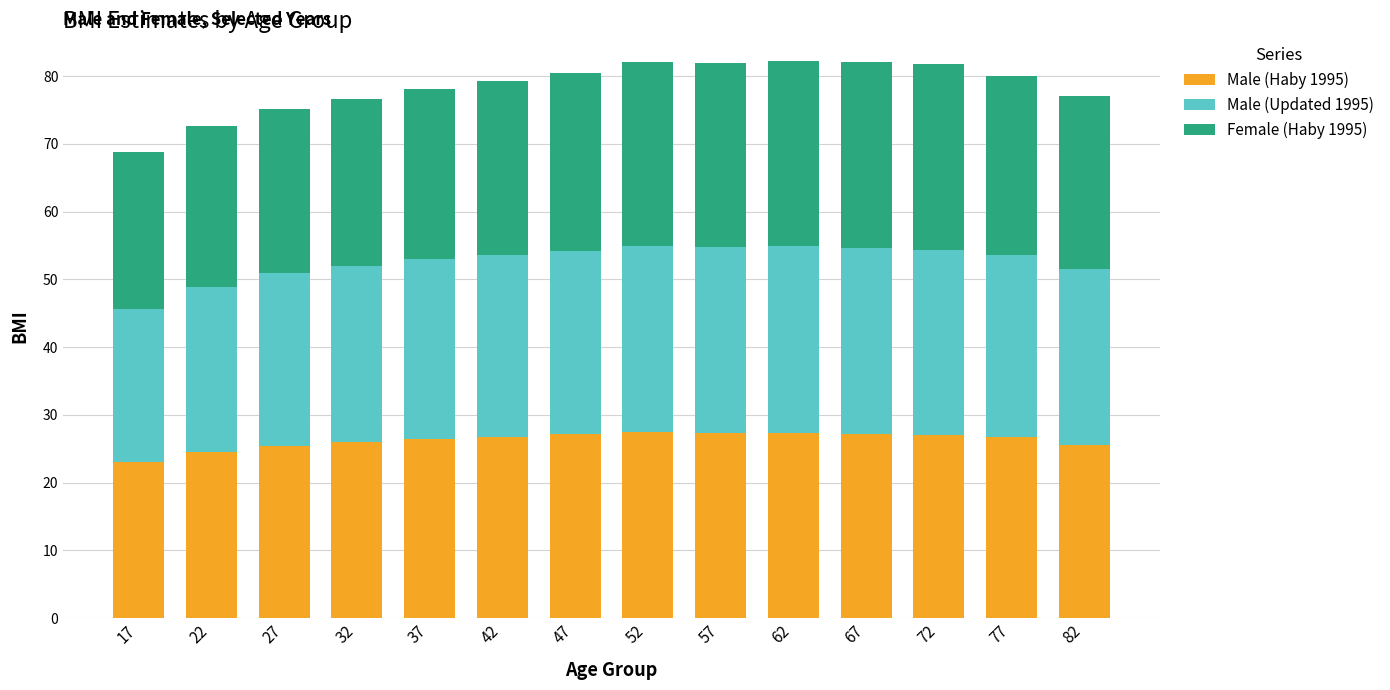

How many bars are there in total?

14